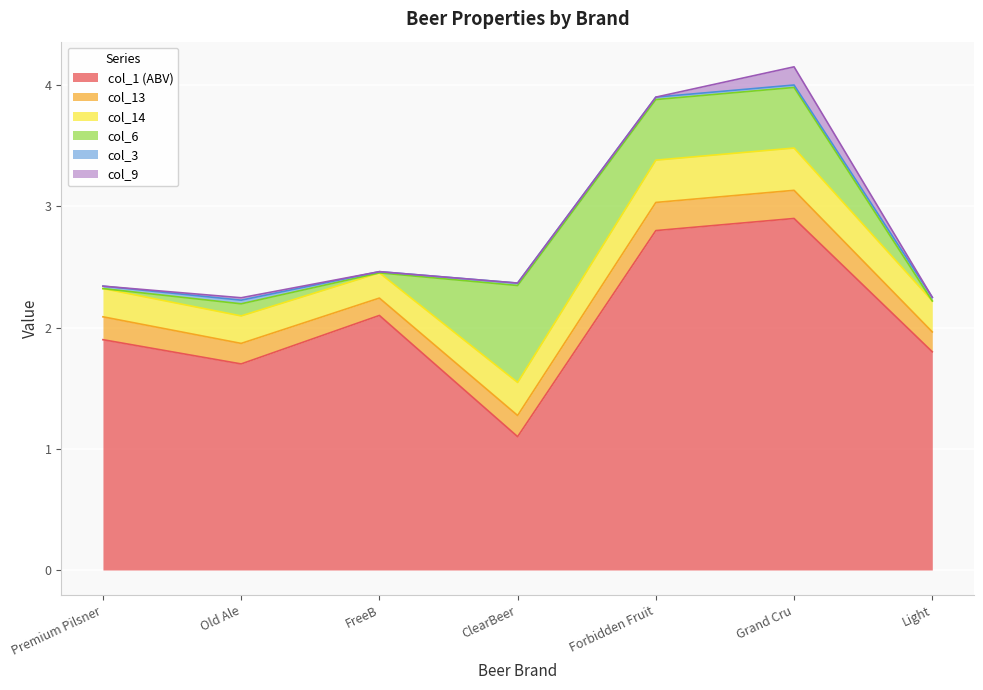

The value of col_9 at Forbidden Fruit is 0.0. True or false?

True